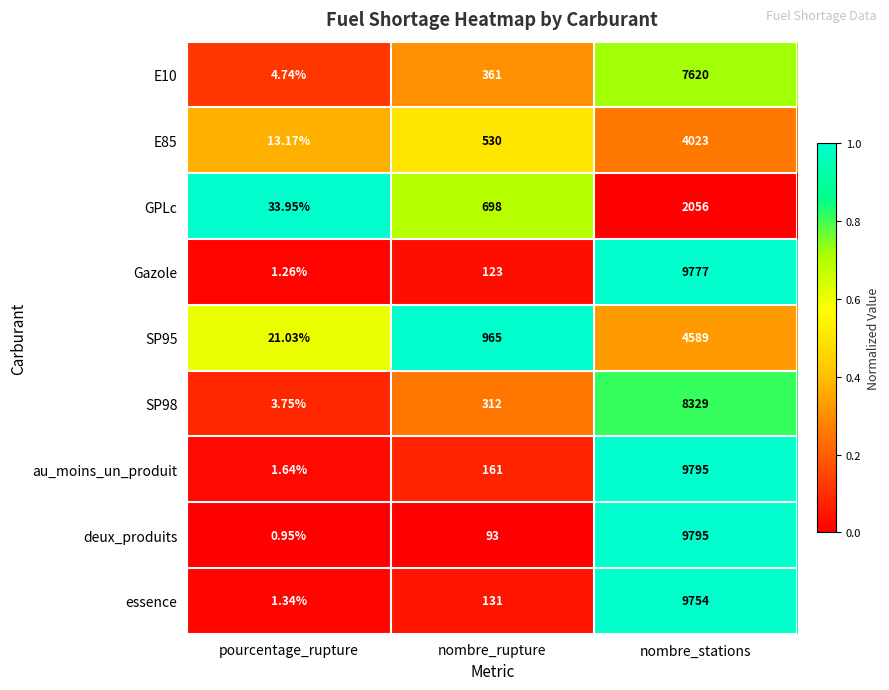

Between nombre_rupture and nombre_stations, which series saw the biggest shift?

deux_produits